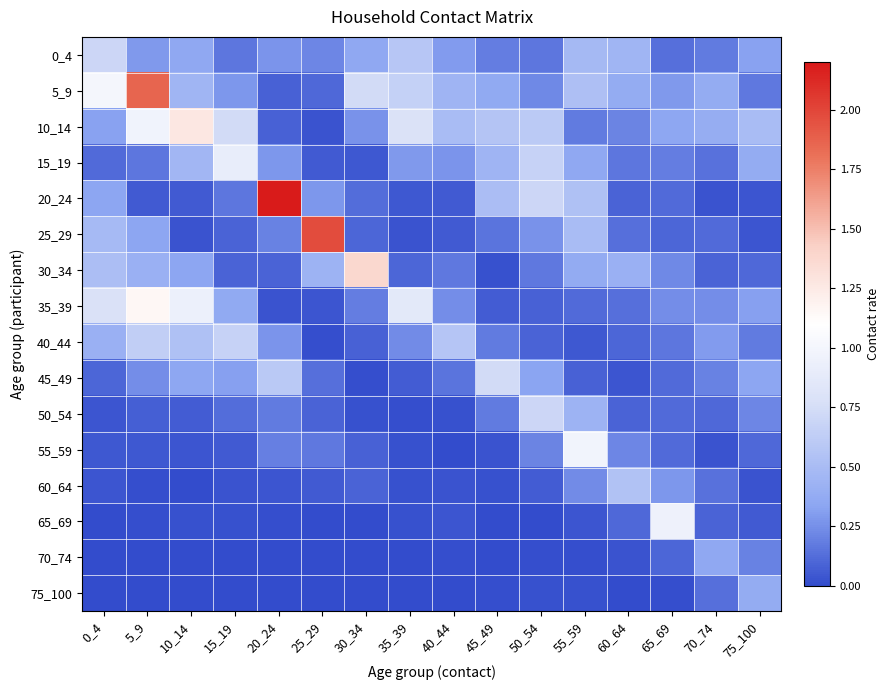

Rank the series by their maximum value, from highest to lowest.

20_24, 25_29, 5_9, 30_34, 10_14, 35_39, 55_59, 65_69, 15_19, 45_49, 50_54, 0_4, 40_44, 60_64, 75_100, 70_74